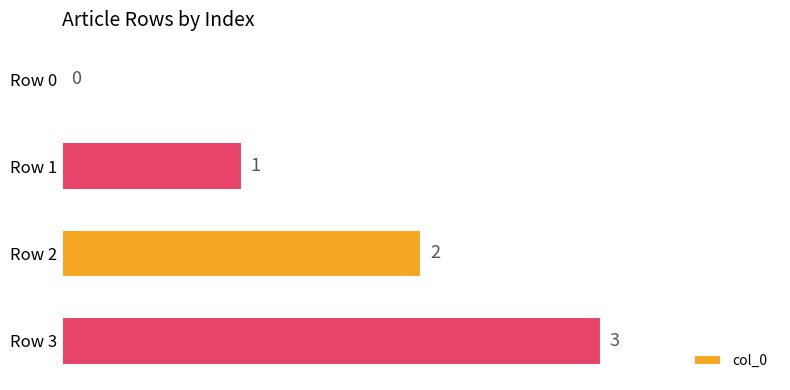

Which category has the highest value across all series?

Row 3